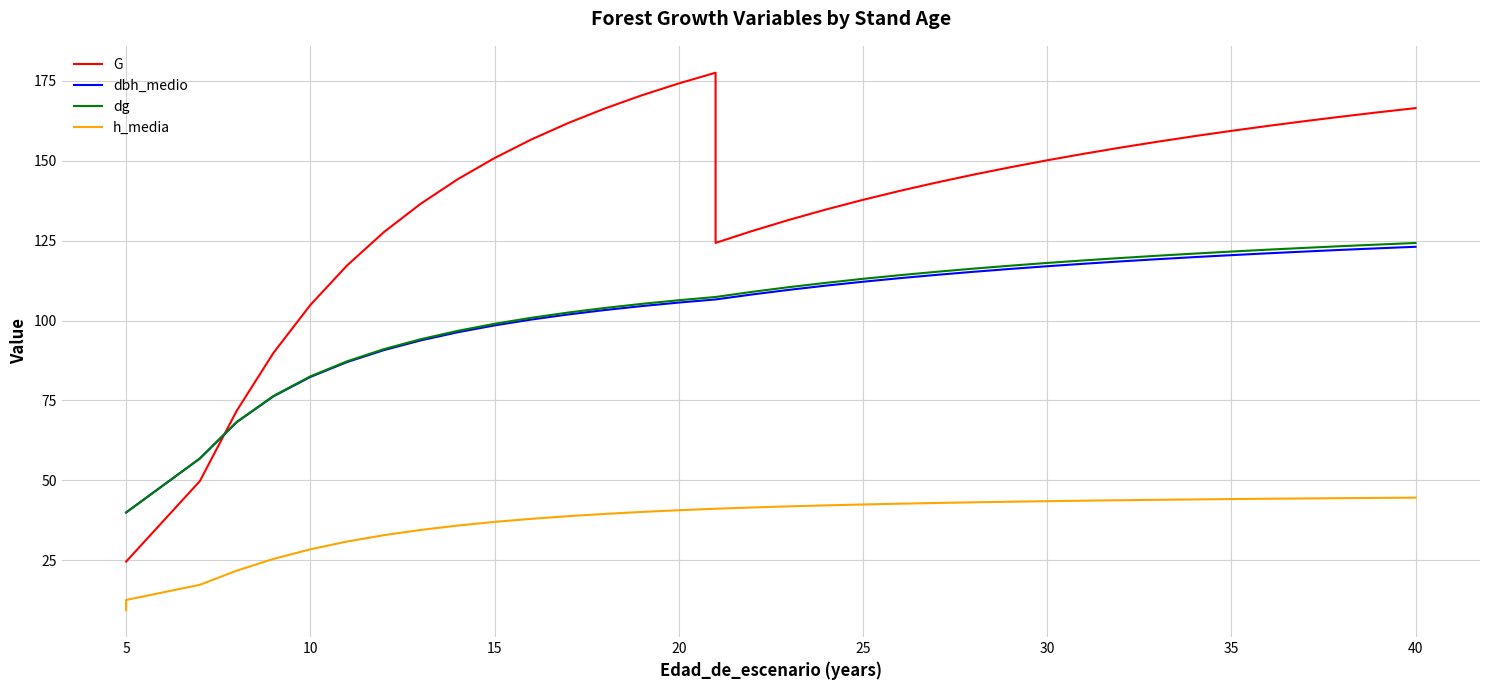

Does the chart display data point markers on the line(s)?

No